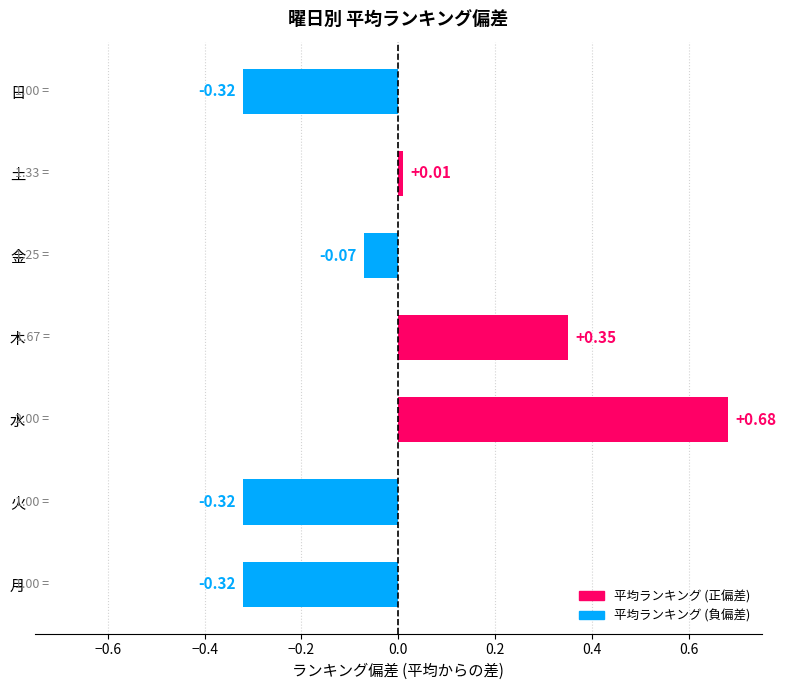

Which has a higher value, 木 or 土?

木